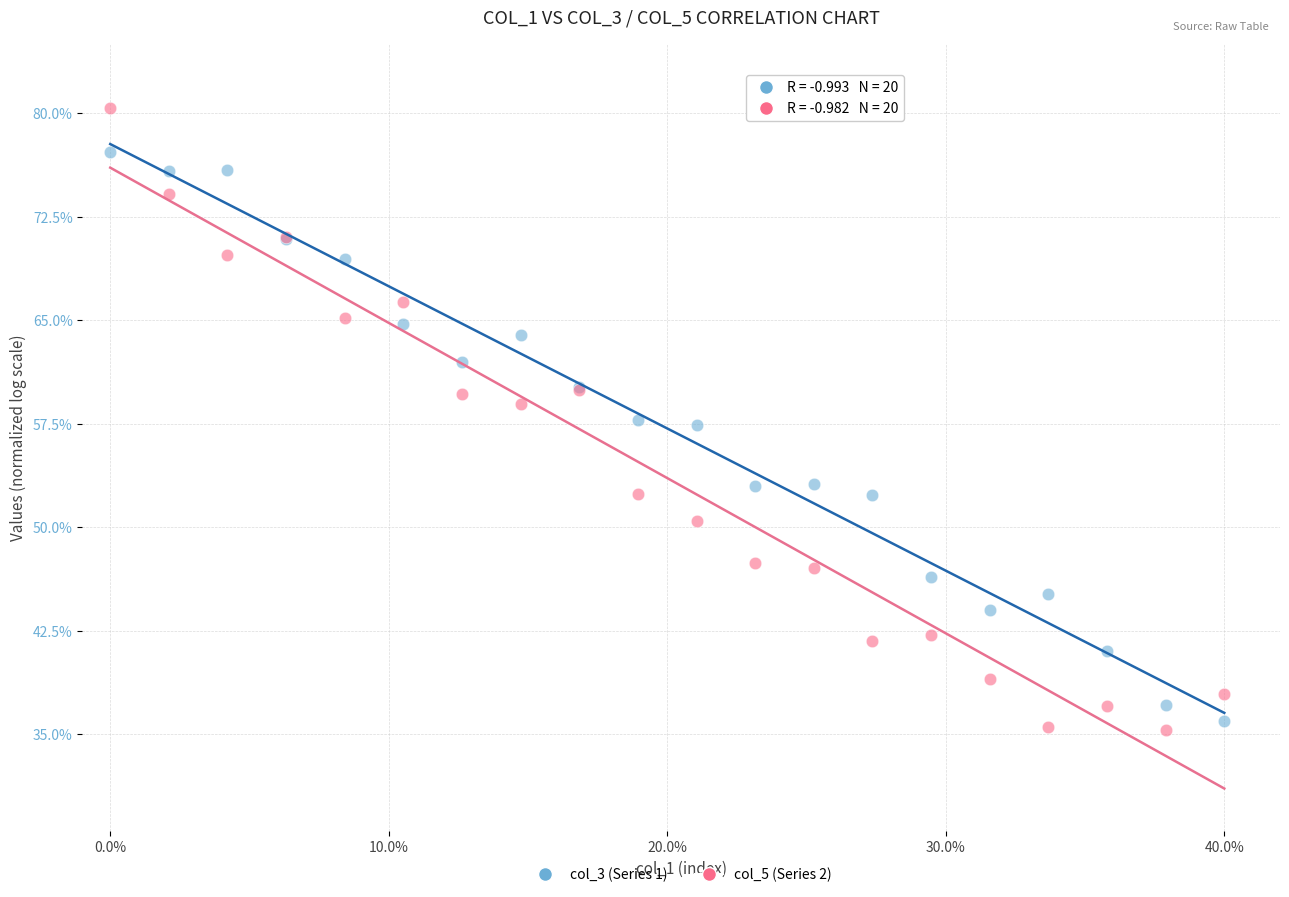

Which series has the widest spread of Y values?

col_5 (Series 2)